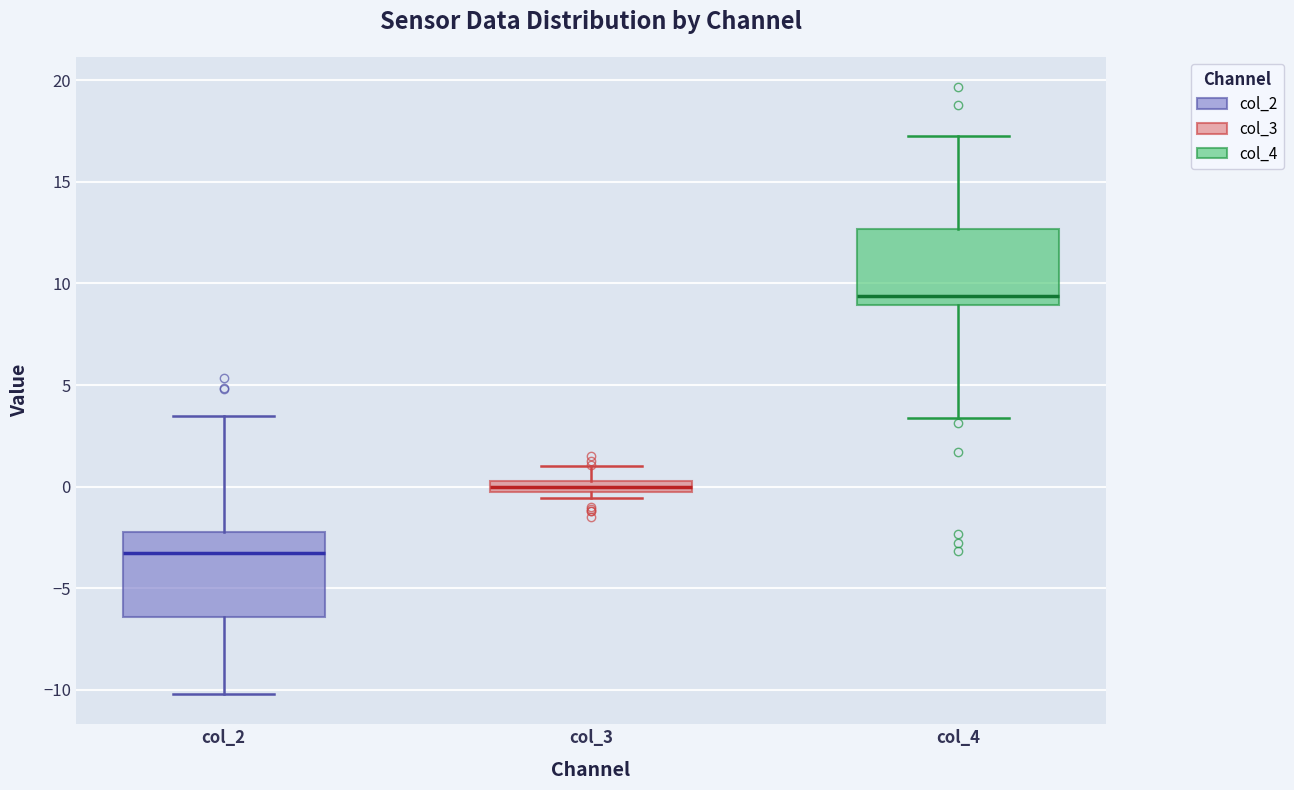

Where is the lower edge of the box for col_3 on the y-axis? The values are not printed on the chart, so give them approximately, as read against the axis.

0.0